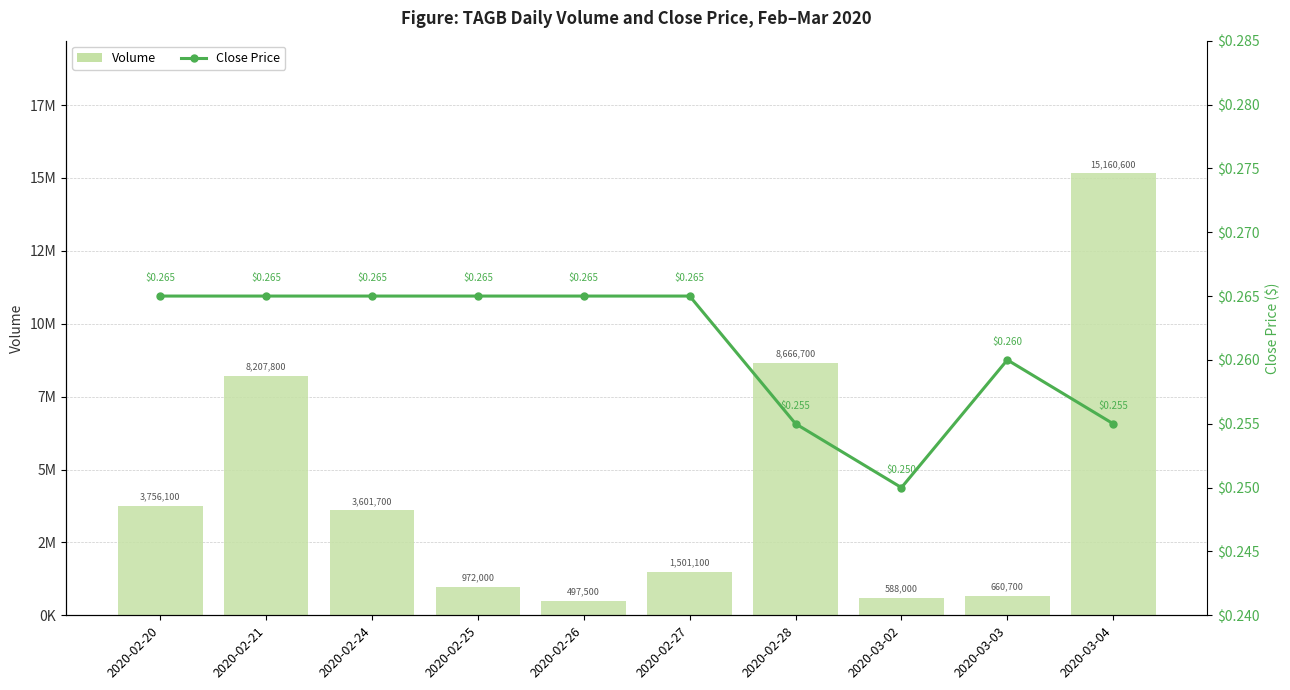

What is the label of the 9th bar from the right?

2020-02-21